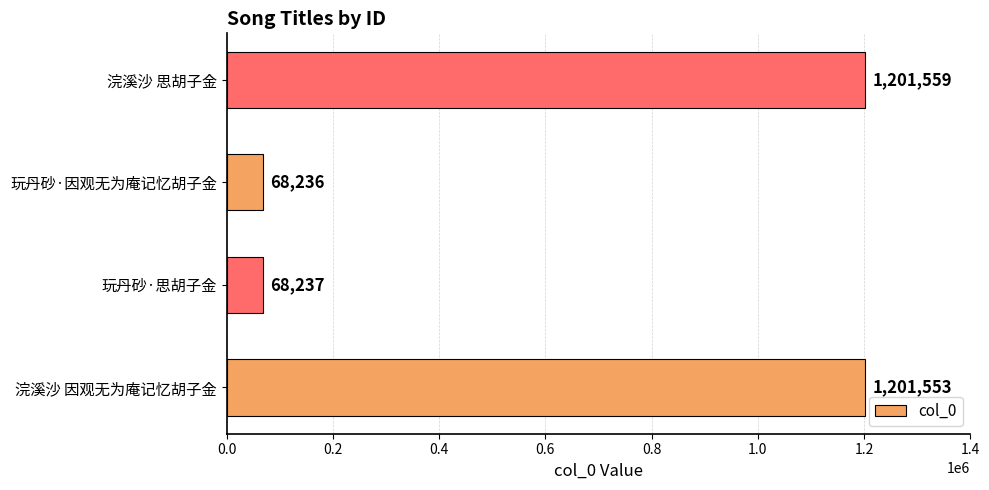

How many categories are shown in the chart?

4